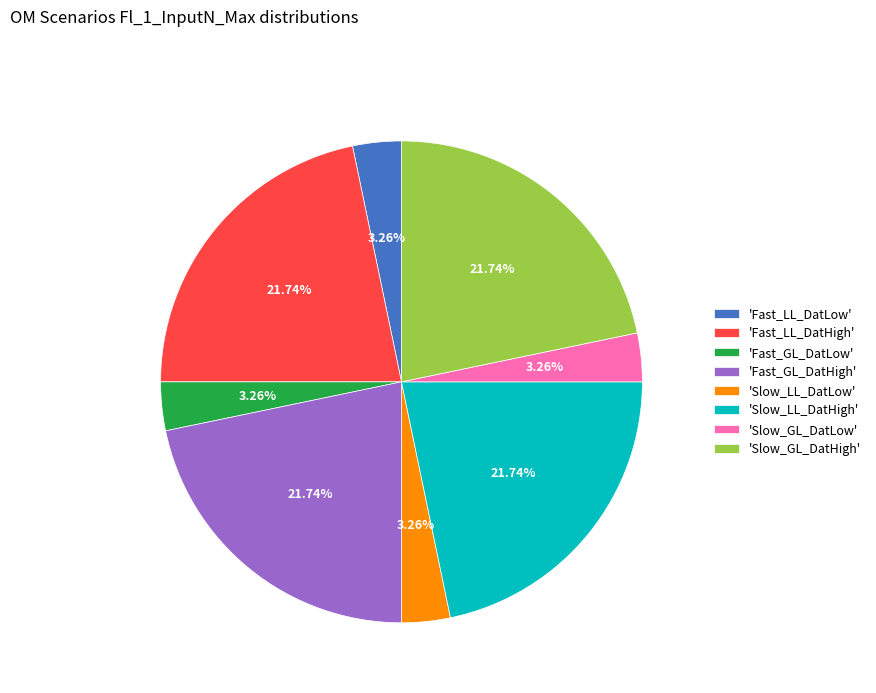

Is there any slice that represents more than half of the pie?

No